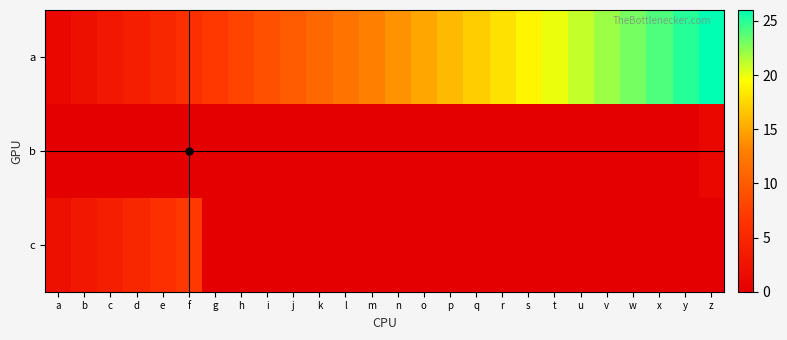

What is the difference between the highest and lowest values at q?

17